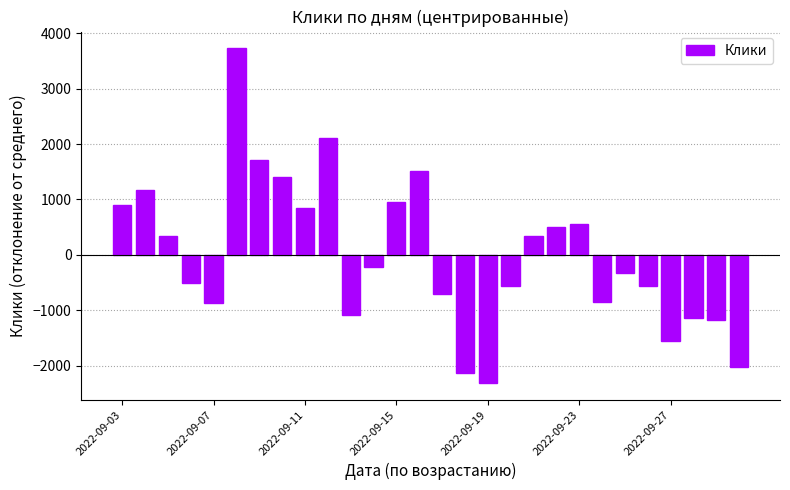

What is the minimum value shown in the chart?

-2316.4